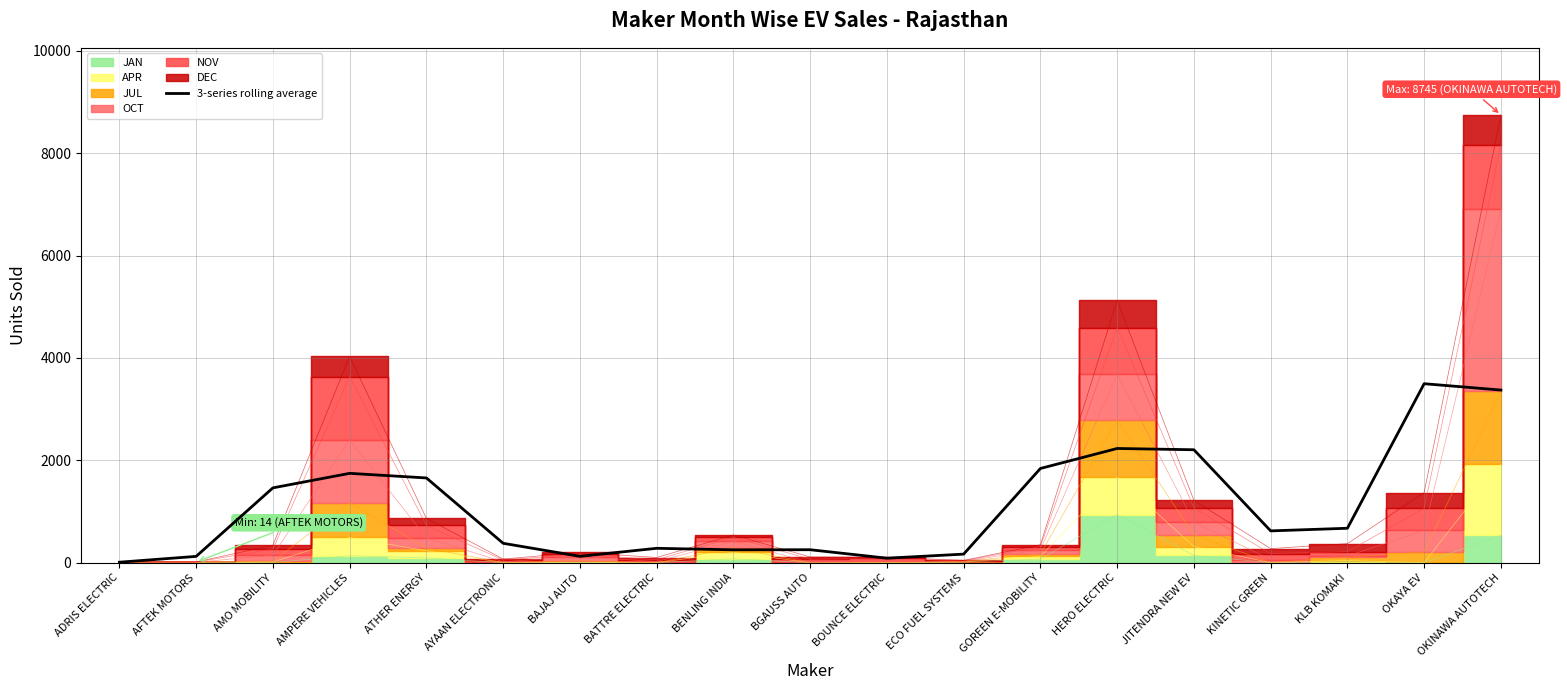

What is the value of the 12th point from the left?

167.3